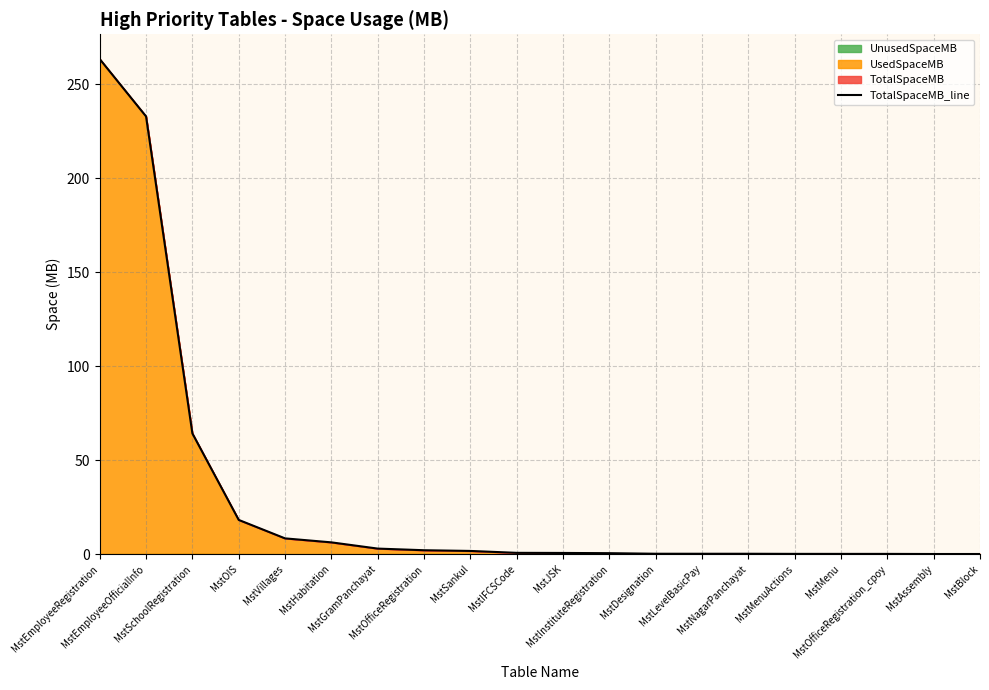

Which has a higher value, MstEmployeeRegistration or MstOfficeRegistration?

MstEmployeeRegistration